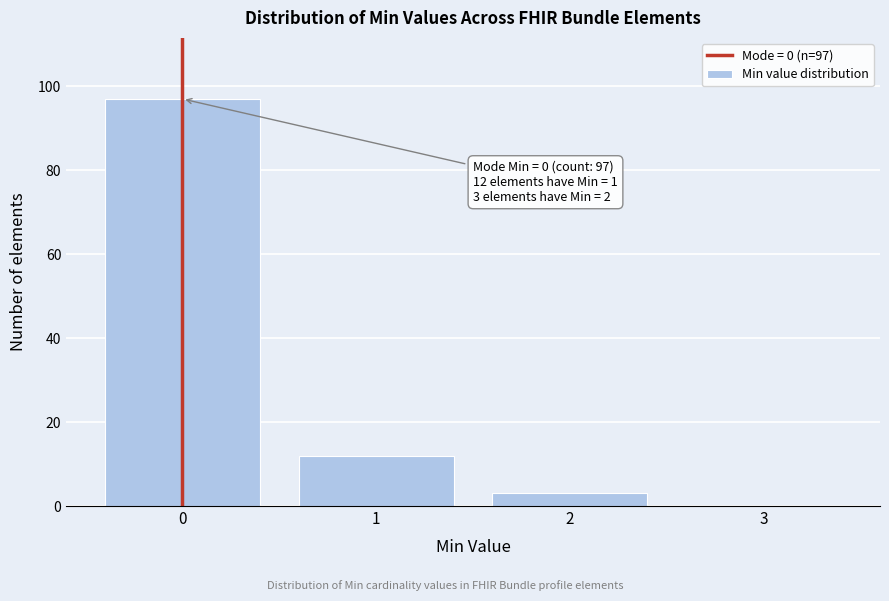

Which range on the x-axis has the tallest bar?

-0.5 to 0.5